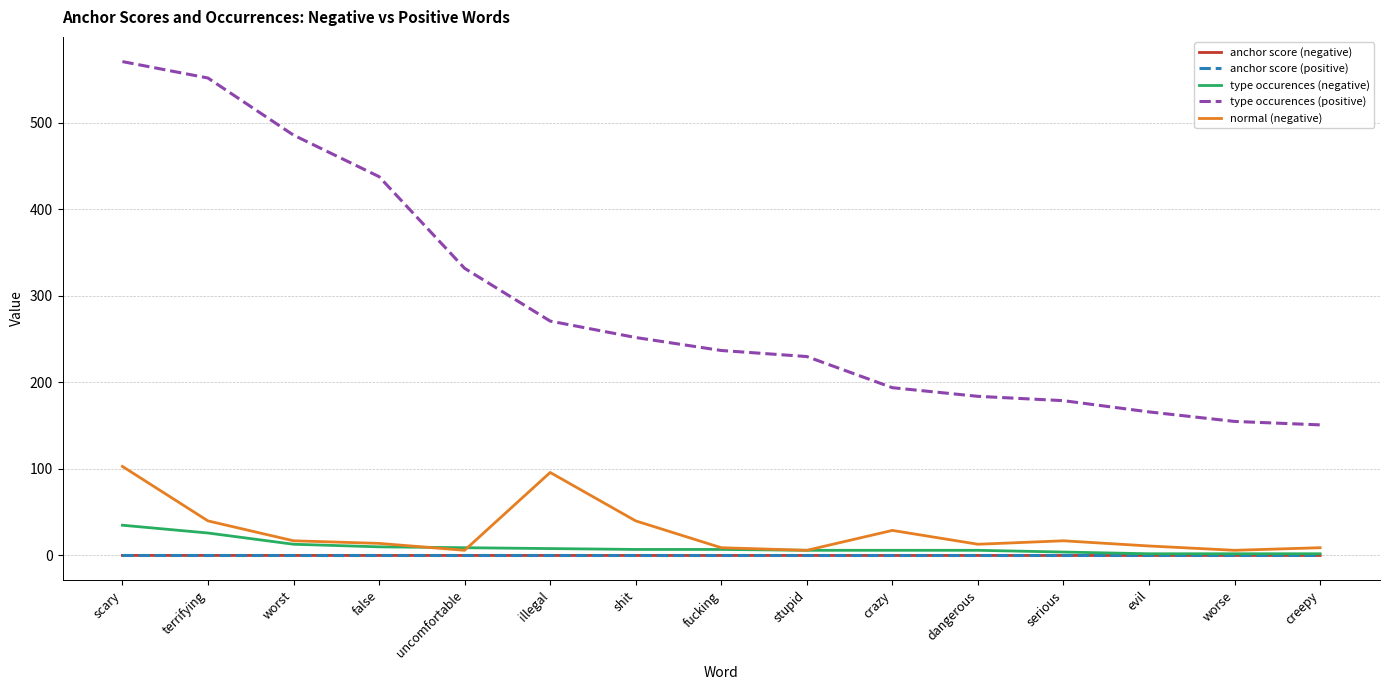

How many distinct data groups are displayed?

5